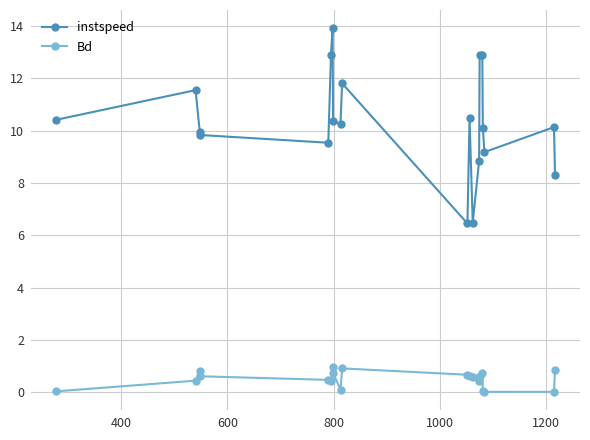

What is the greatest value displayed?

13.9